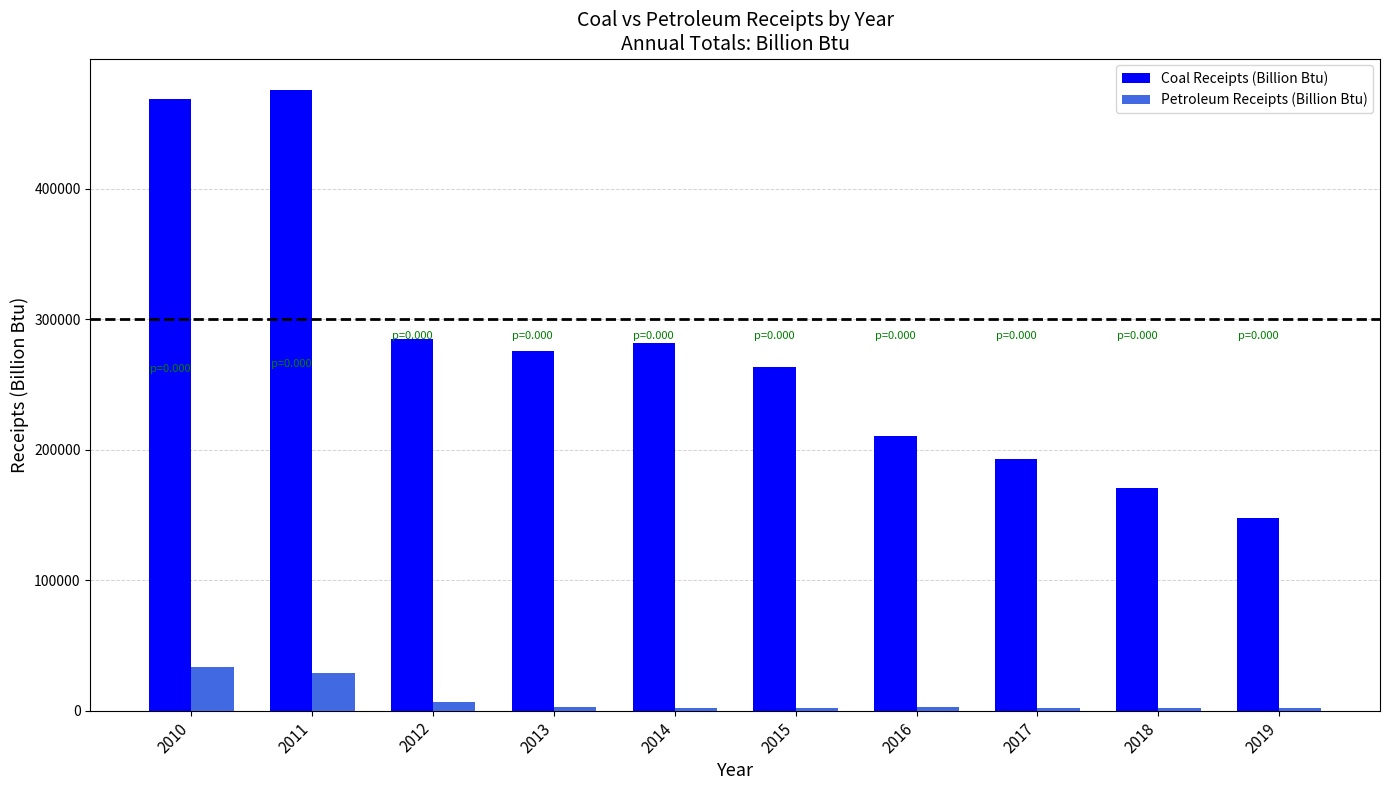

What is the approximate value of Petroleum Receipts (Billion Btu) at 2014?

2290